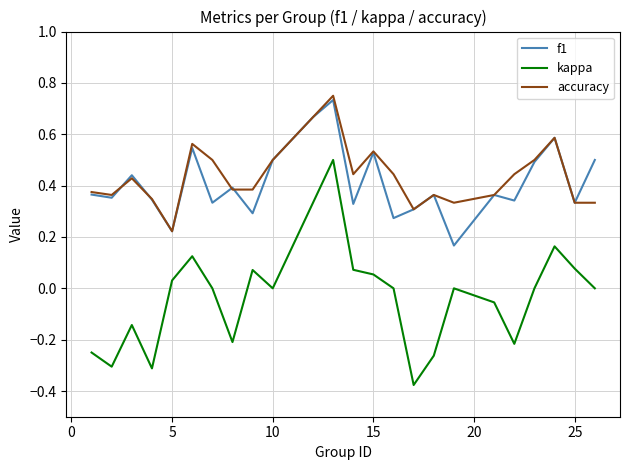

Which series has the widest spread of values?

kappa